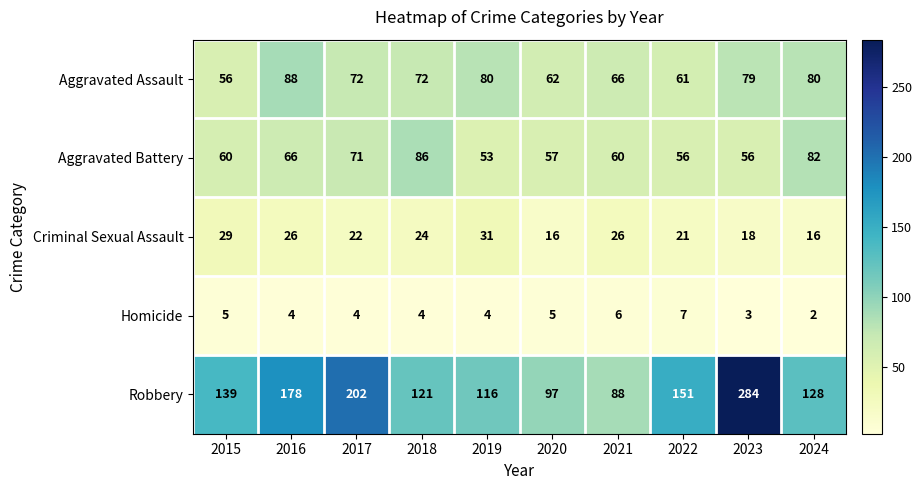

What is the total value across all series at 2020?

237